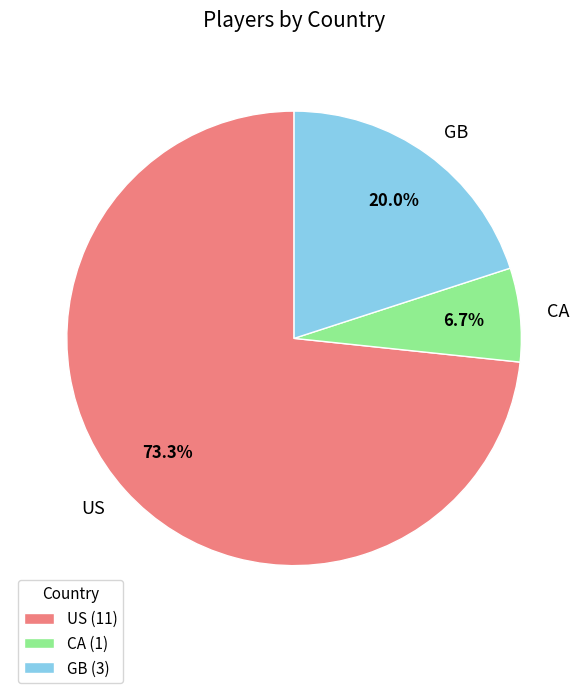

Combined, do GB and CA account for over 50%?

No